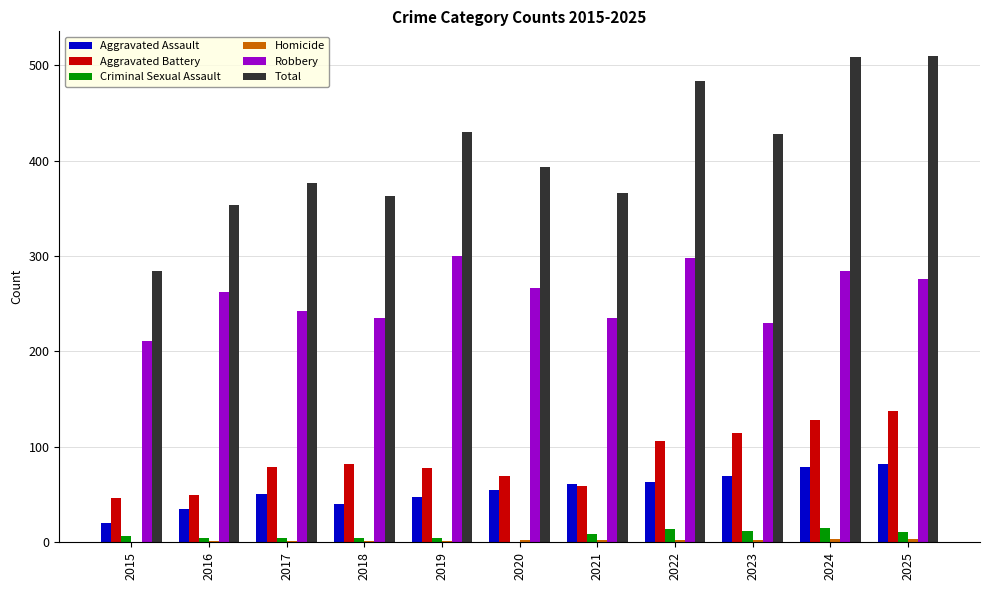

What is the sum of all Aggravated Battery values?

950